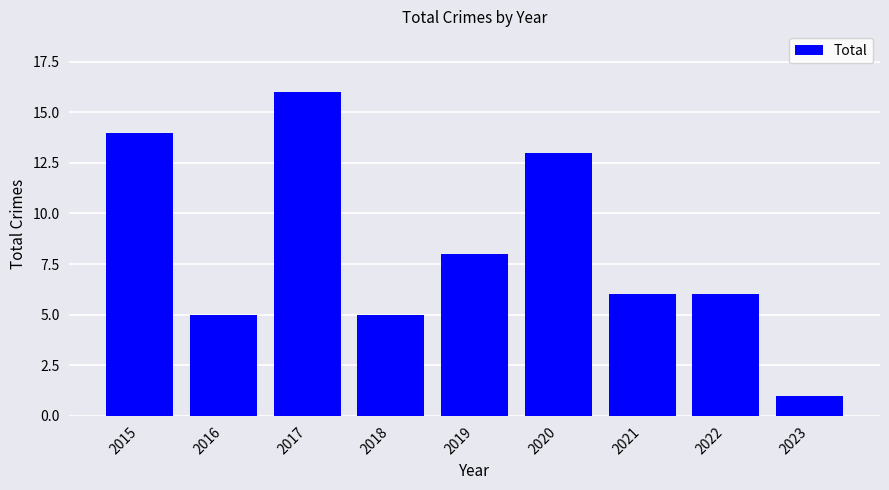

Which has a higher value, 2017 or 2020?

2017